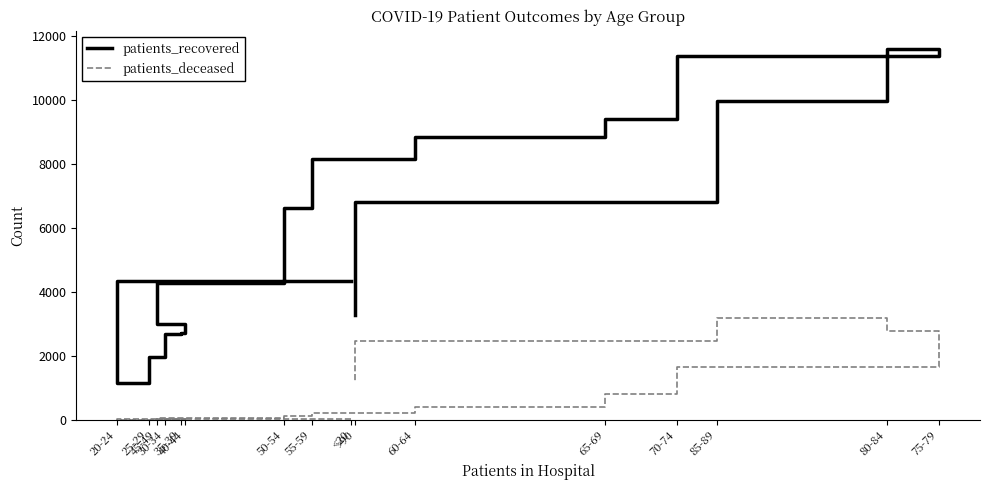

The patients_deceased series shows 16 at 30-34. True or false?

True